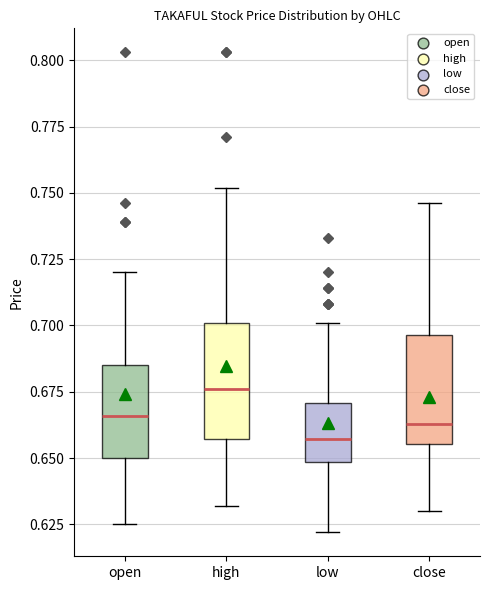

Reading left to right, read every box against the y-axis: the position of its median line, the range the box covers, and the ends of its whiskers. The values are not printed on the chart, so give them approximately, as read against the axis.

open: median 0.665, box 0.650 to 0.685, whiskers 0.625 to 0.720
high: median 0.675, box 0.655 to 0.700, whiskers 0.630 to 0.750
low: median 0.655, box 0.650 to 0.670, whiskers 0.620 to 0.700
close: median 0.665, box 0.655 to 0.695, whiskers 0.630 to 0.745